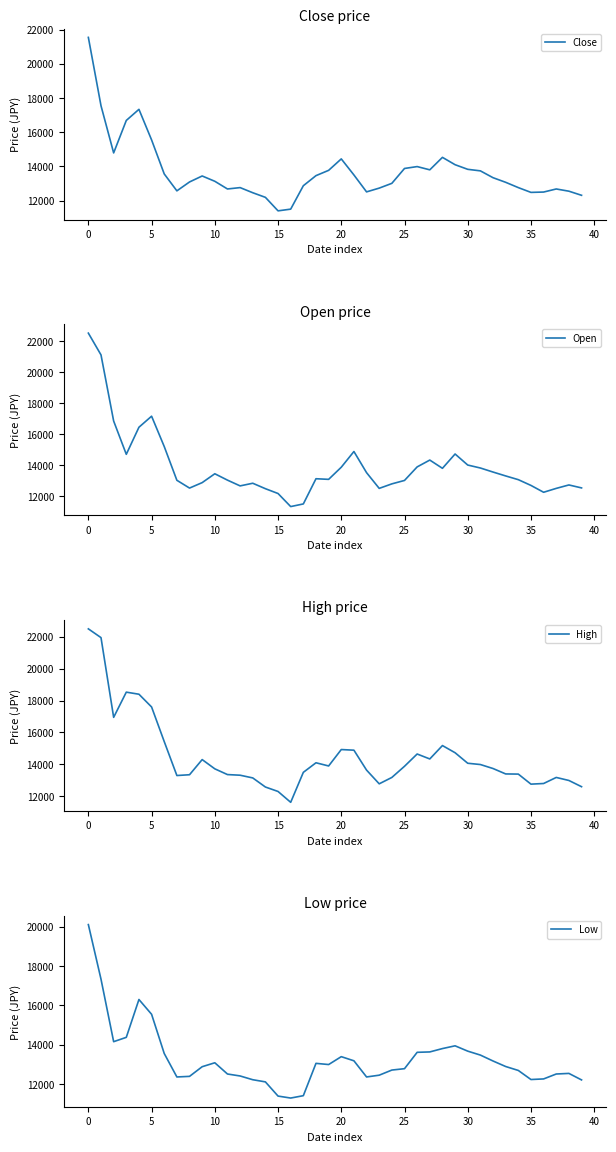

What is the lowest value of the Close series?

11400